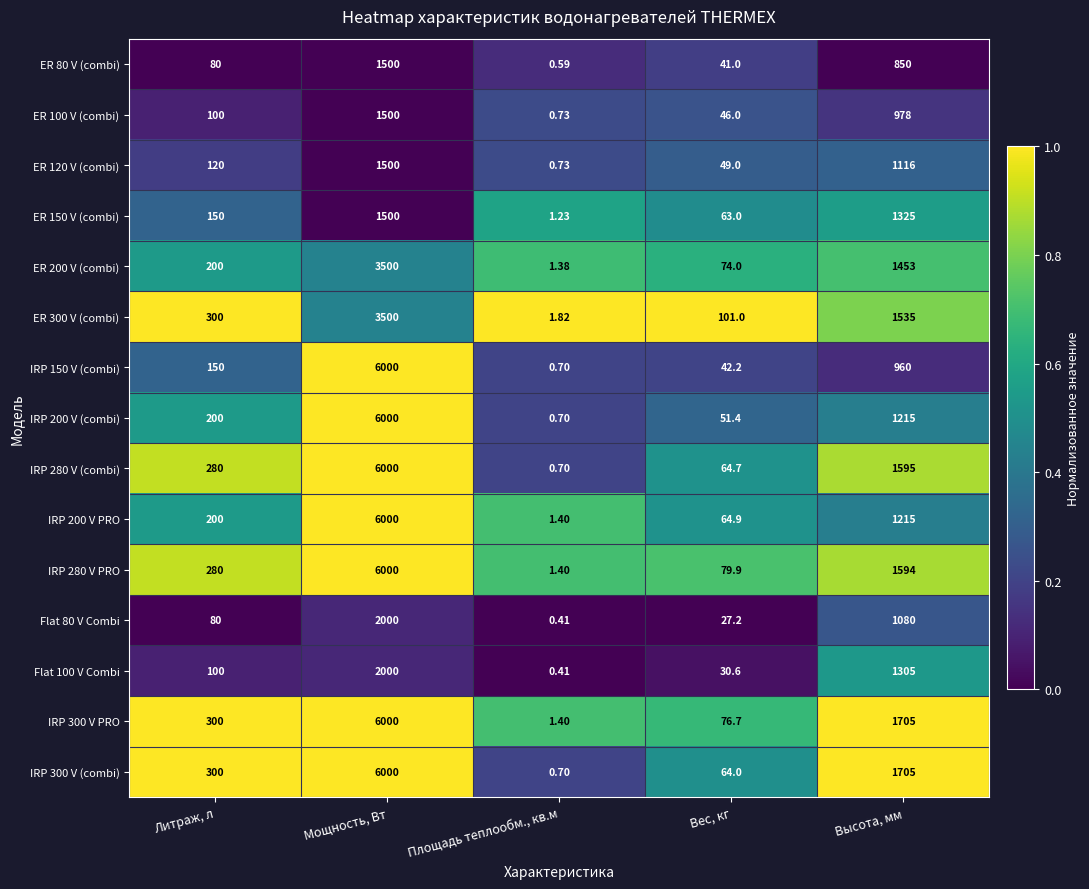

At which label is IRP 300 V PRO closest to 3000?

Высота, мм